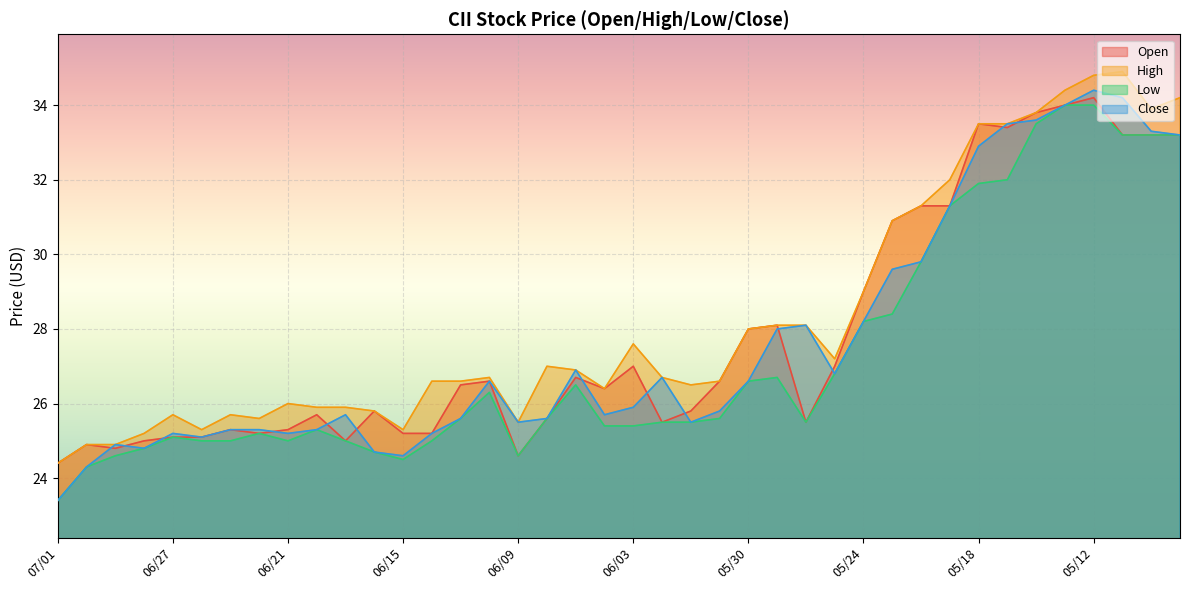

Which series ends up on top after the final intersection of Close and Open?

Open